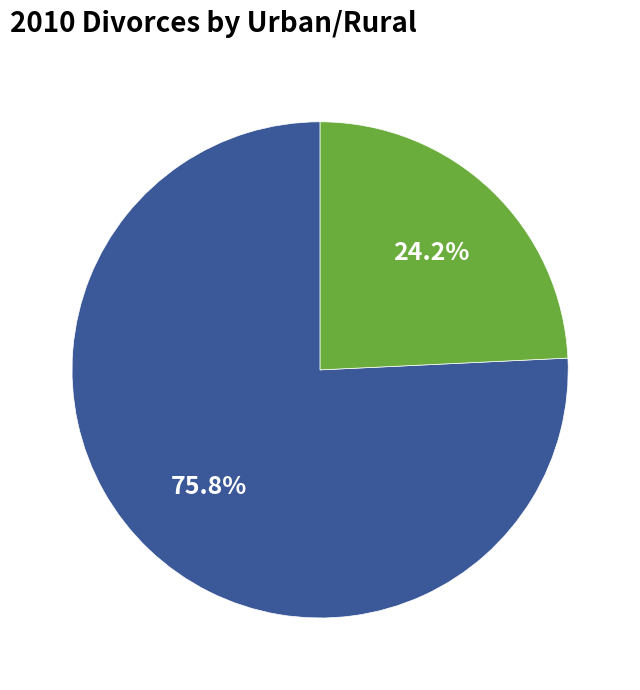

Is there any slice that represents more than half of the pie?

Yes